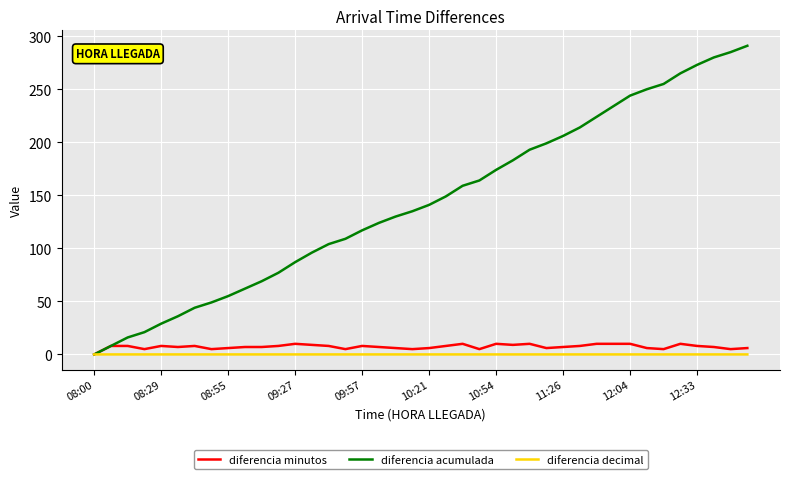

Does the chart display data point markers on the line(s)?

No